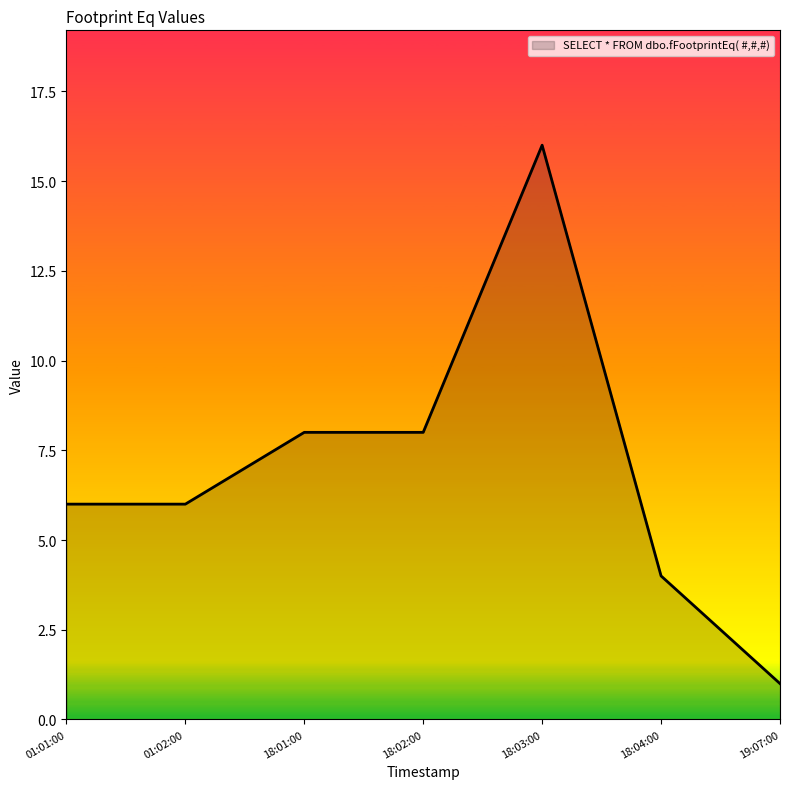

What is the difference between the maximum and second lowest values?

12